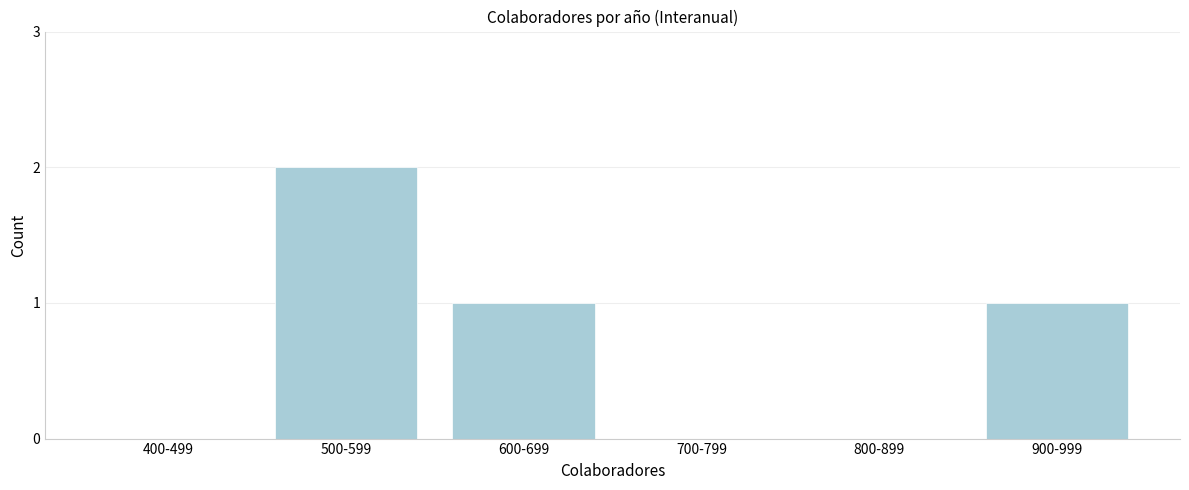

Reading right to left, list all the values displayed in this chart.

900-999=1	800-899=0	700-799=0	600-699=1	500-599=2	400-499=0